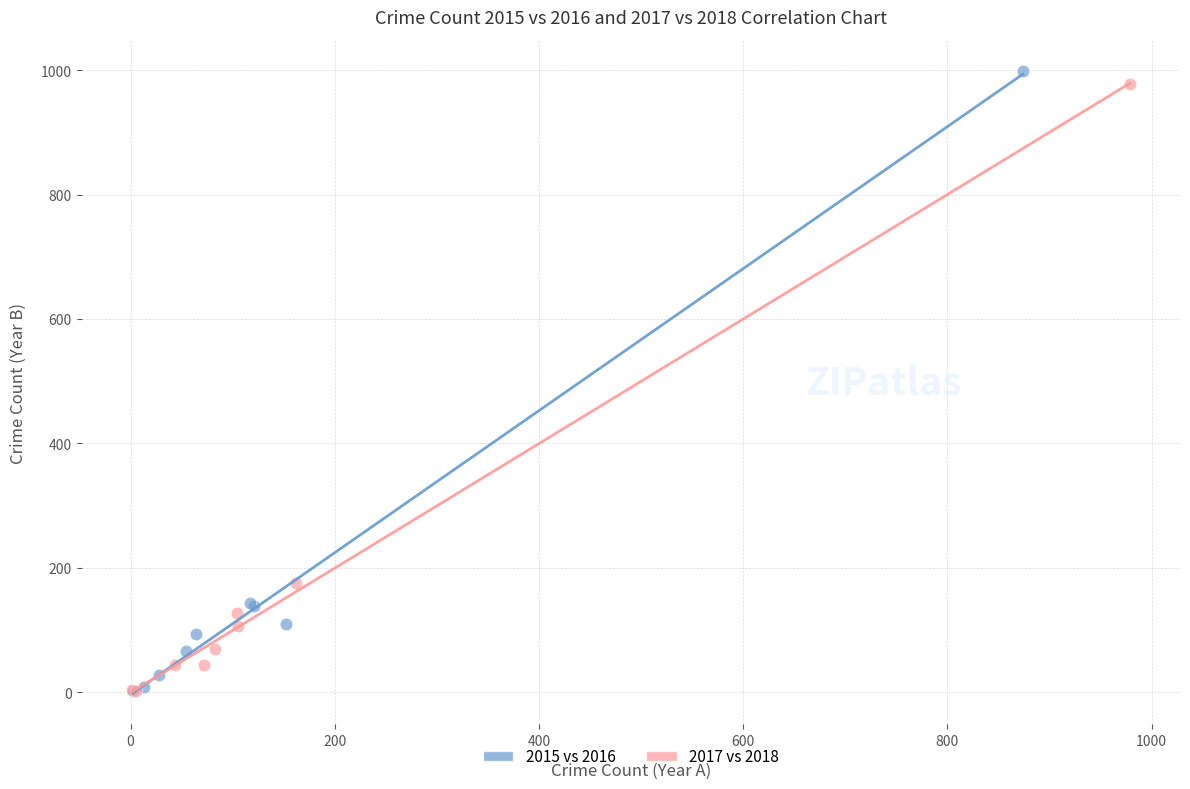

What are all the series names shown in the legend?

2015 vs 2016, 2017 vs 2018